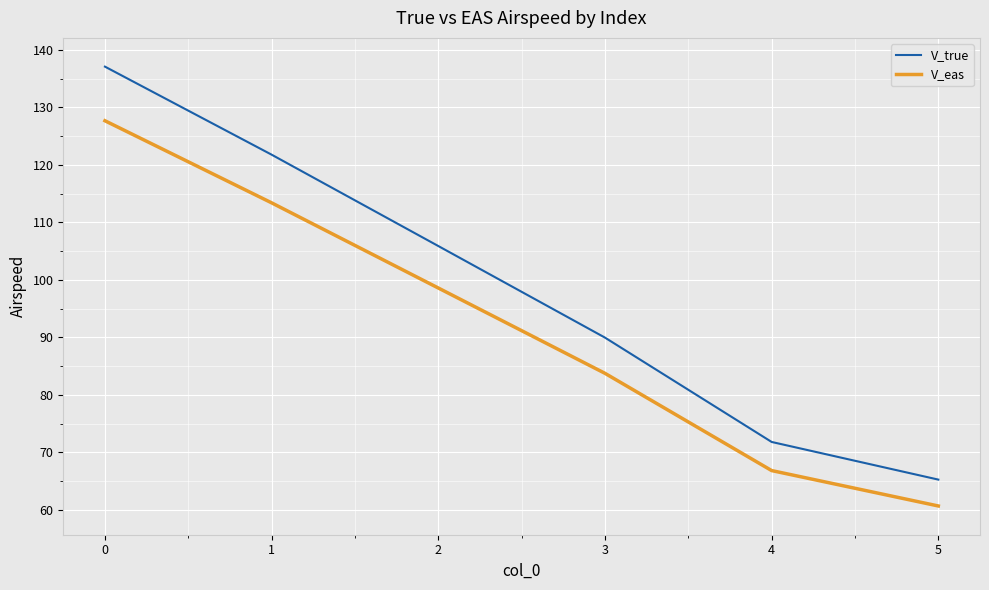

What are all the series names shown in the legend?

V_true, V_eas